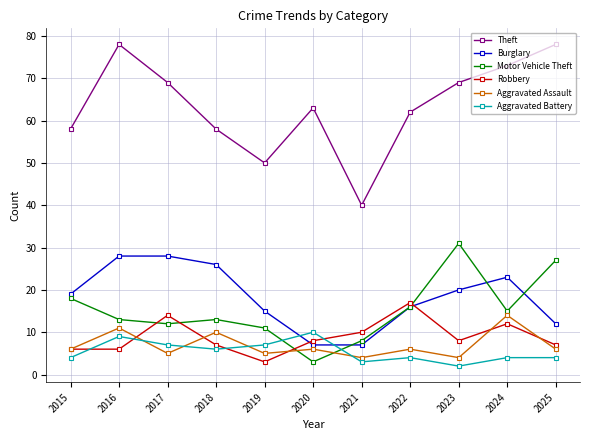

Reading left to right, transcribe all the data shown in this chart.

Theft: 58	78	69	58	50	63	40	62	69	73	78
Burglary: 19	28	28	26	15	7	7	16	20	23	12
Motor Vehicle Theft: 18	13	12	13	11	3	8	16	31	15	27
Robbery: 6	6	14	7	3	8	10	17	8	12	7
Aggravated Assault: 6	11	5	10	5	6	4	6	4	14	6
Aggravated Battery: 4	9	7	6	7	10	3	4	2	4	4